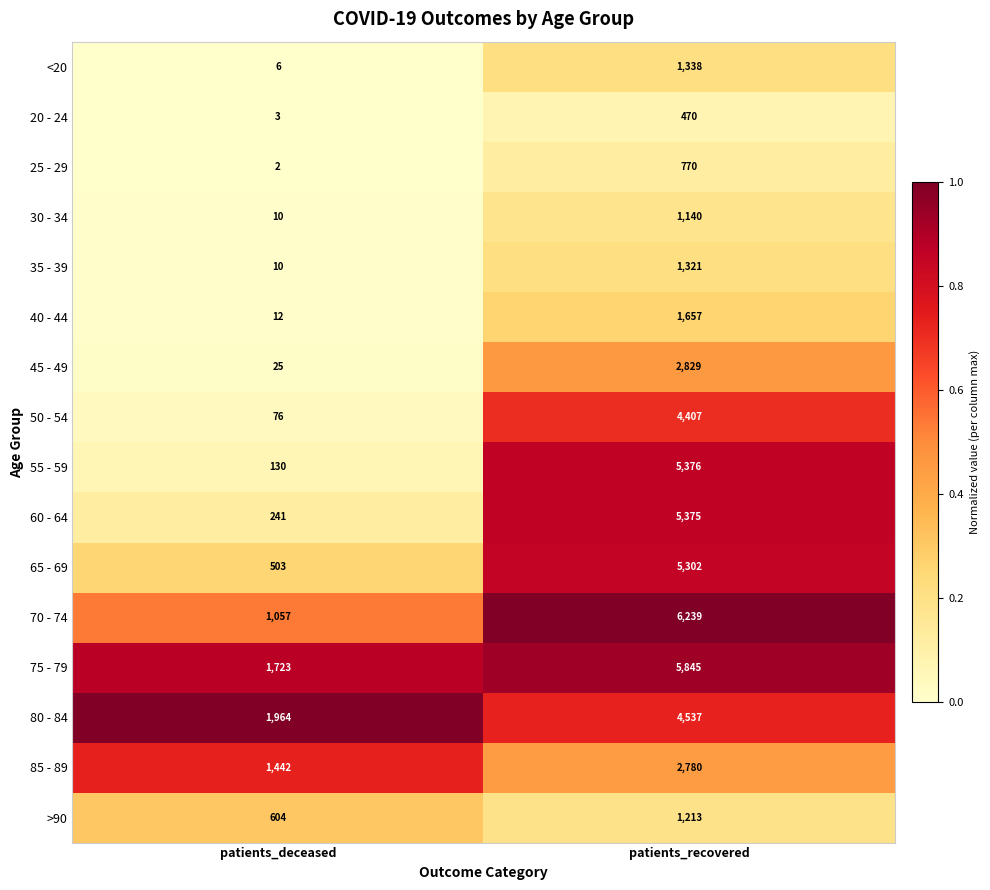

At which category is the sum across all series the highest?

patients_recovered